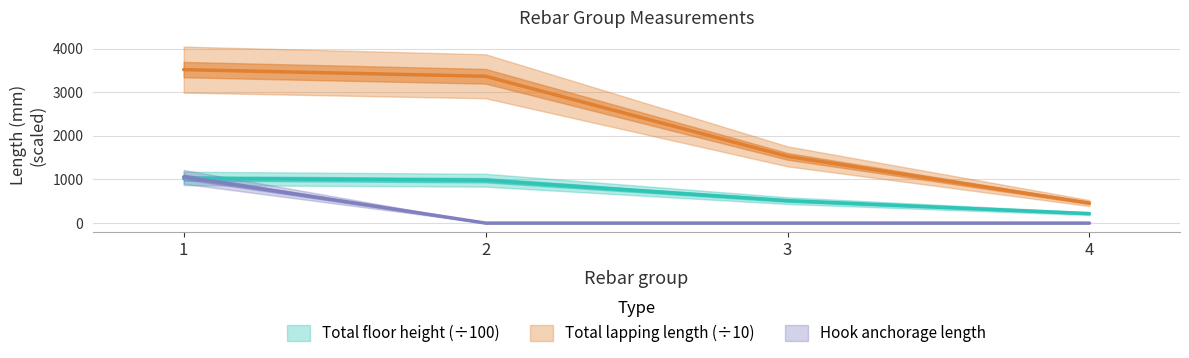

What is the highest value of the Total lapping length series?

3519